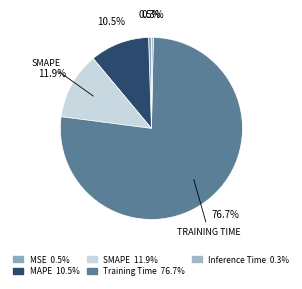

Which slice is the smallest?

Inference Time